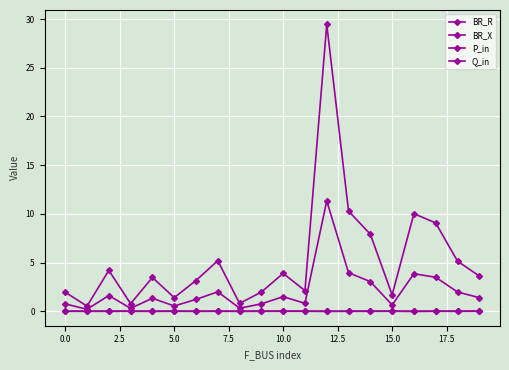

How many lines are shown in the chart?

4